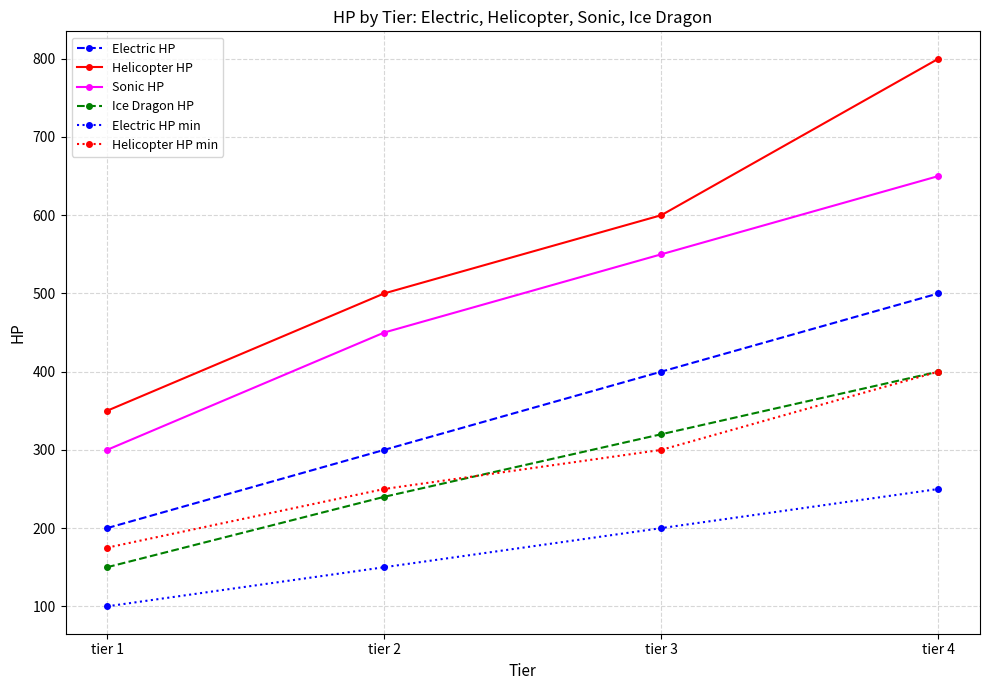

What is the sum of all Helicopter HP values?

2250